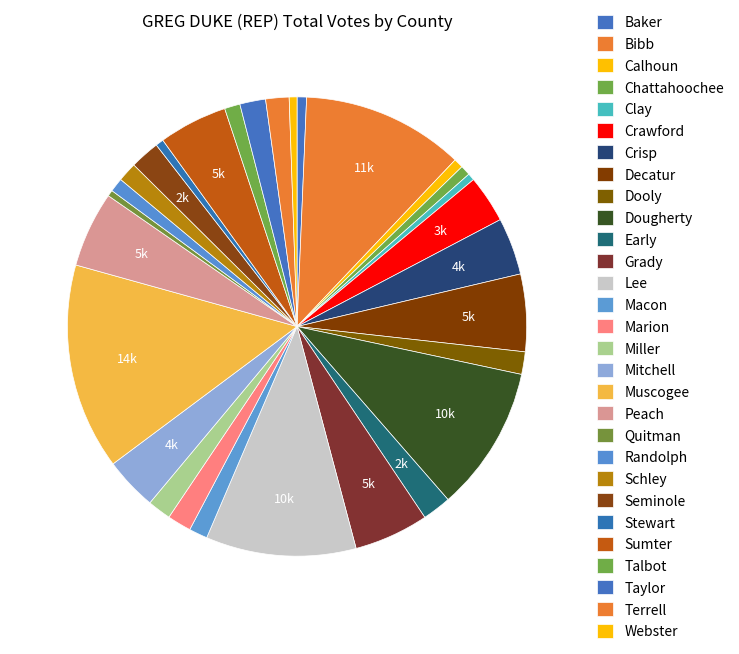

Does Miller account for over 50% of the chart?

No